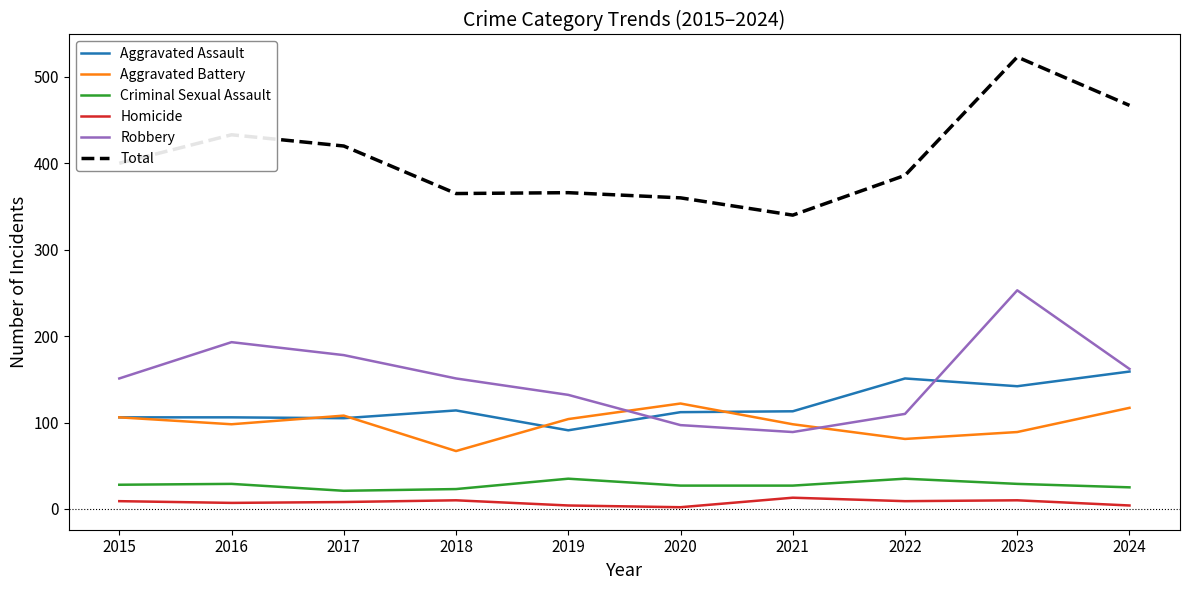

What is the difference between the Robbery values at 2023 and 2016?

60